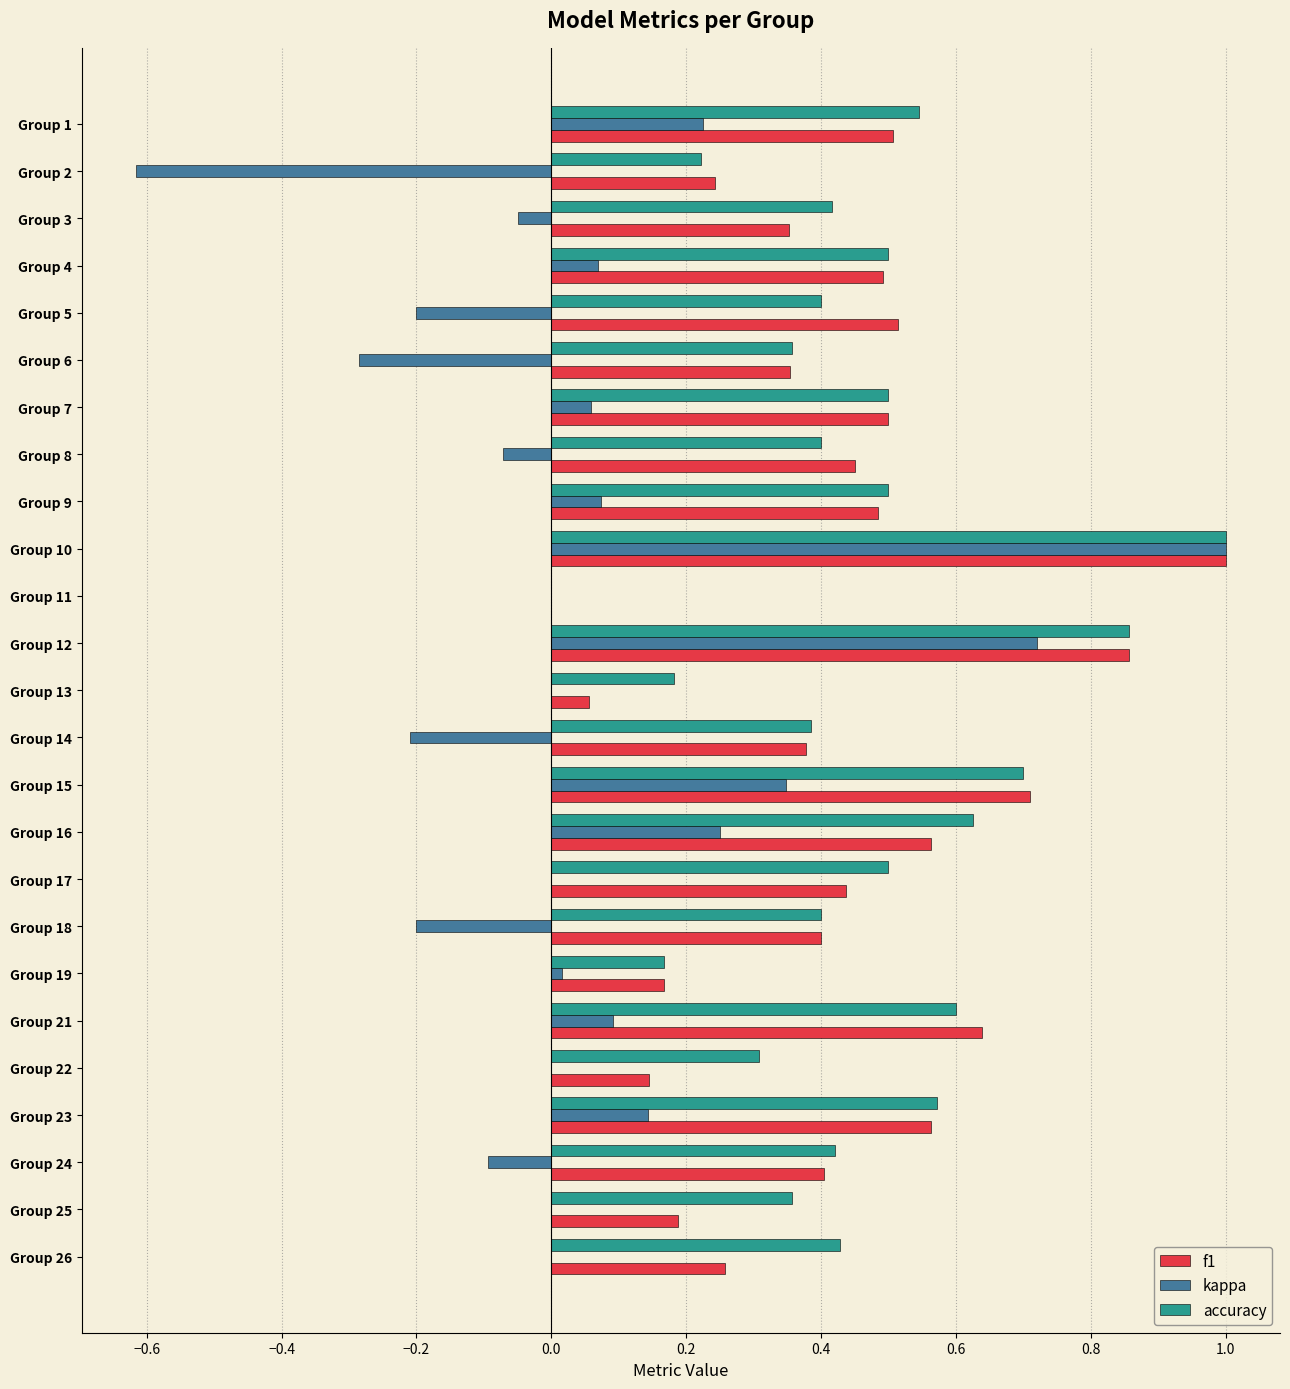

What is the total value across all series at Group 23?

1.3